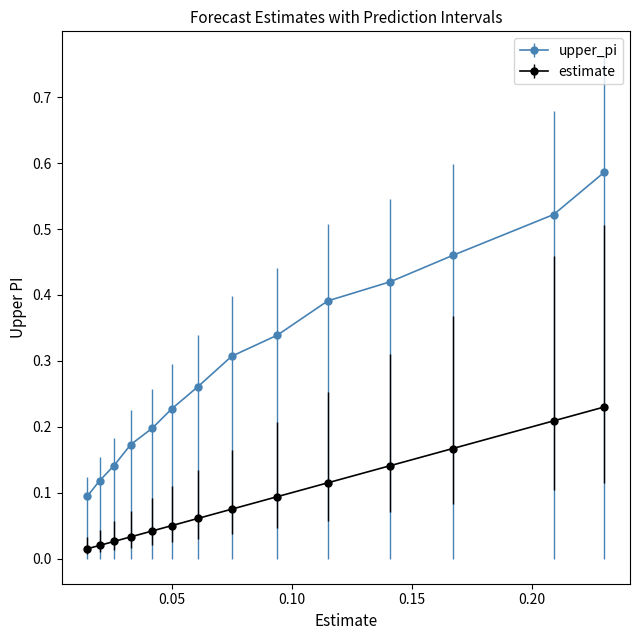

What are all the series names shown in the legend?

upper_pi, estimate